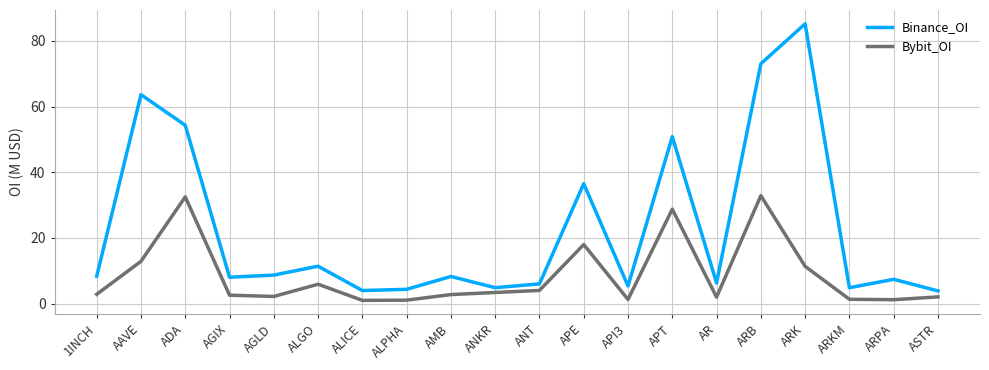

True or false: Binance_OI has more than 2 points higher than both neighbors.

True